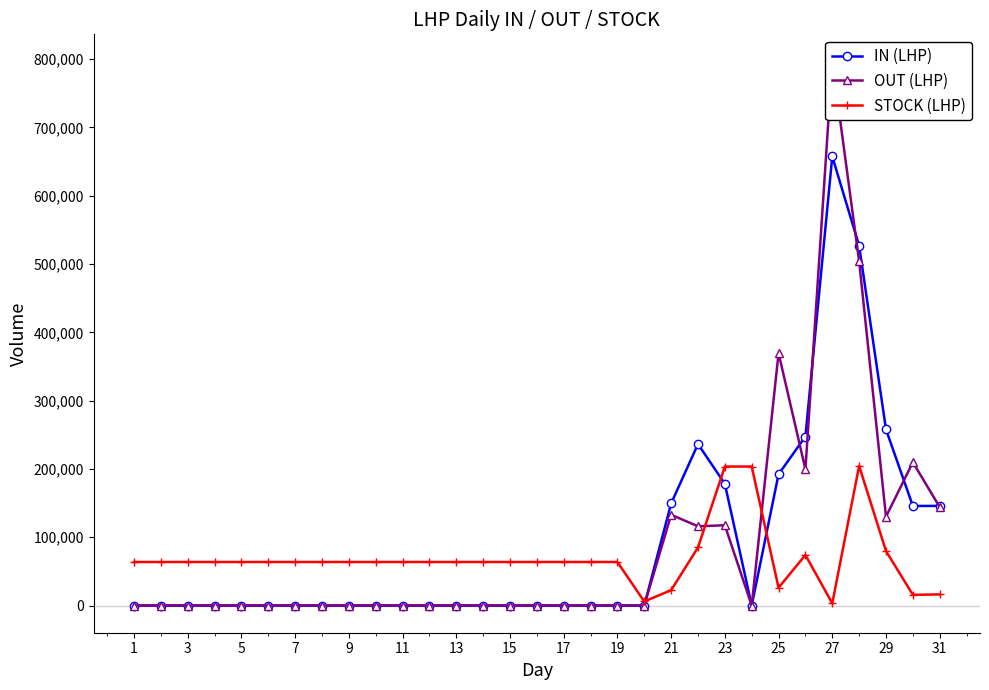

What is the highest value of the STOCK (LHP) series?

204371